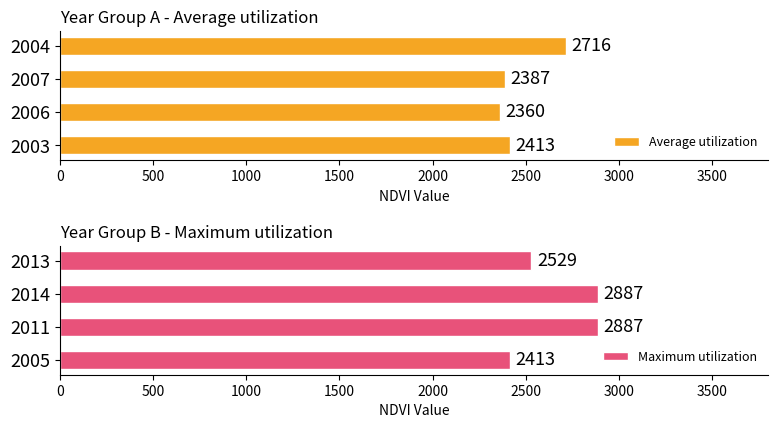

Rank the categories by Average utilization value from lowest to highest.

2006, 2007, 2003, 2004